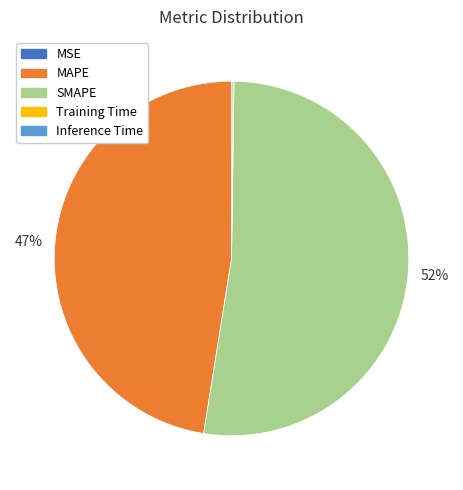

Which category has the biggest portion of the pie?

SMAPE